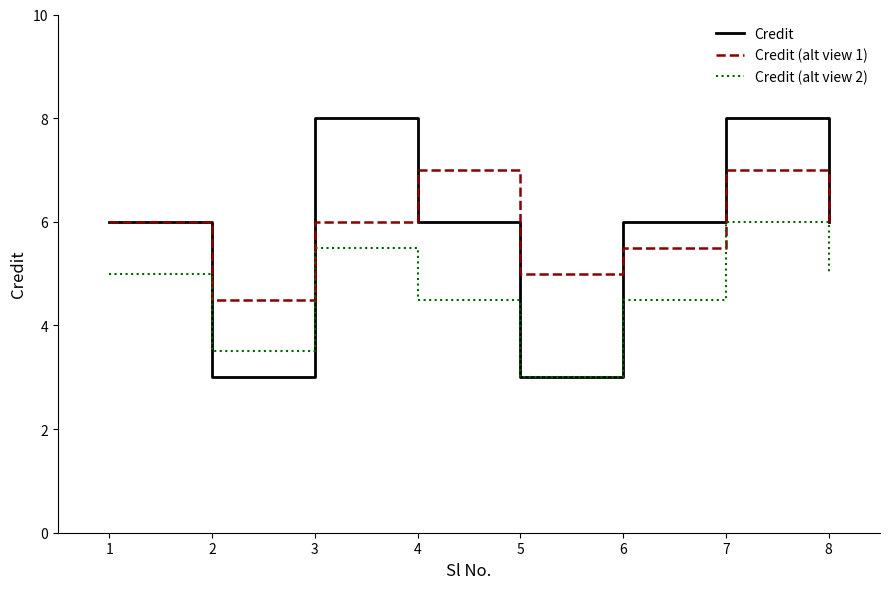

Reading left to right, transcribe all the data shown in this chart.

Credit: 1=6.0	2=3.0	3=8.0	4=6.0	5=3.0	6=6.0	7=8.0	8=6.0
Credit (alt view 1): 1=6.0	2=4.5	3=6.0	4=7.0	5=5.0	6=5.5	7=7.0	8=6.0
Credit (alt view 2): 1=5.0	2=3.5	3=5.5	4=4.5	5=3.0	6=4.5	7=6.0	8=5.0